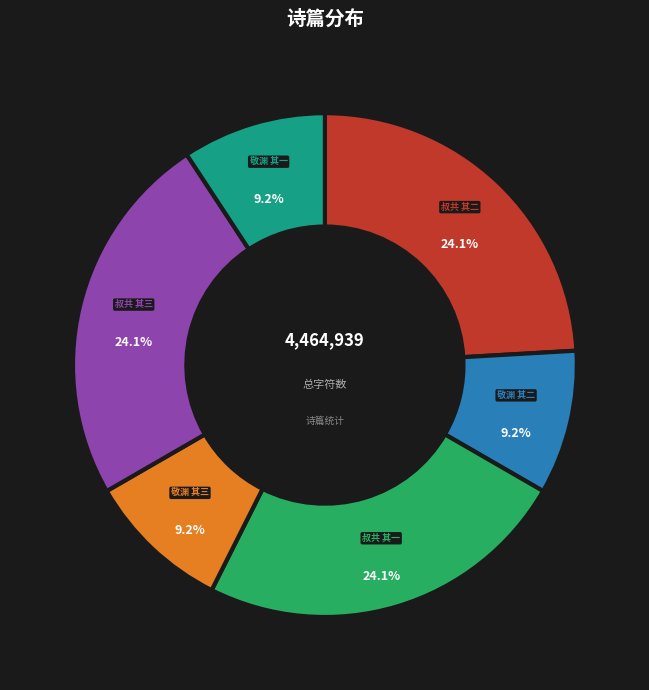

Do 敬渊 其三 and 叔共 其二 together represent more than half of the pie?

No